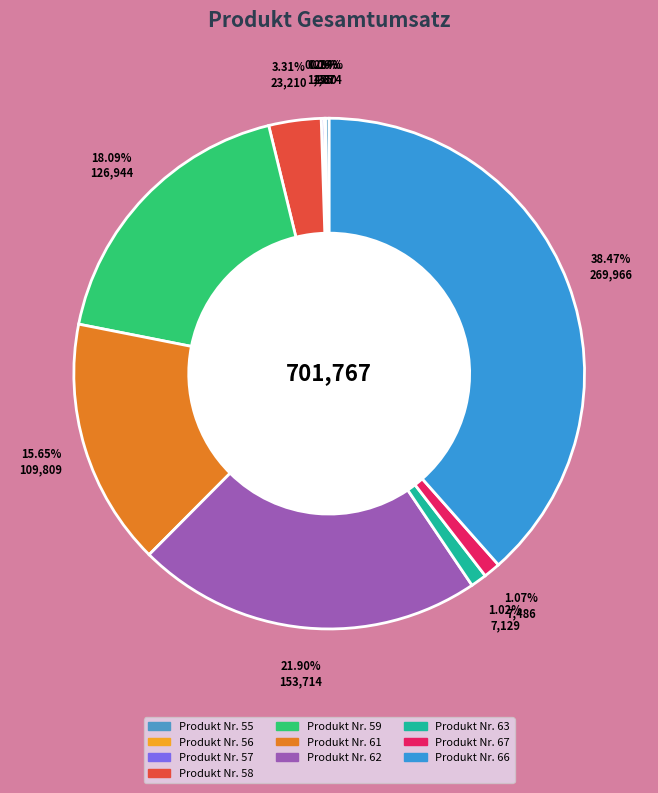

Count the number of slices in the pie.

10